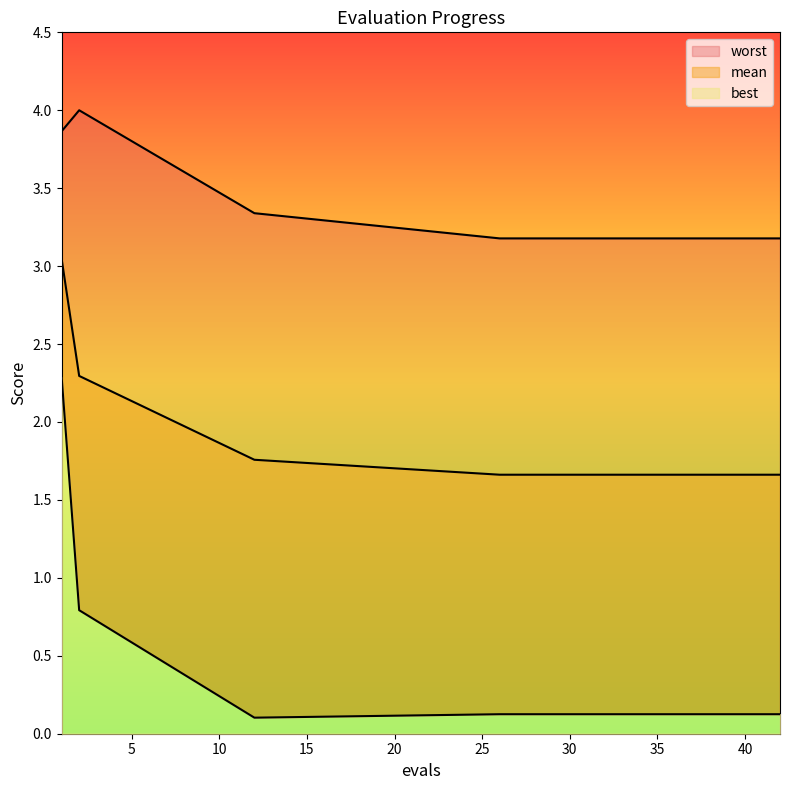

What is the difference between the highest and lowest values at 33?

3.1